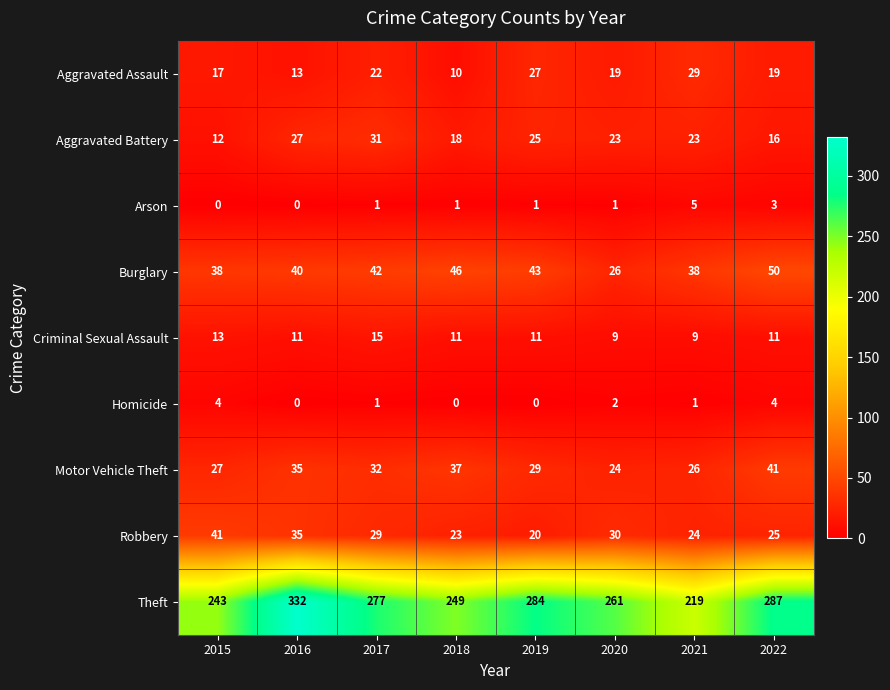

How many distinct data groups are displayed?

9